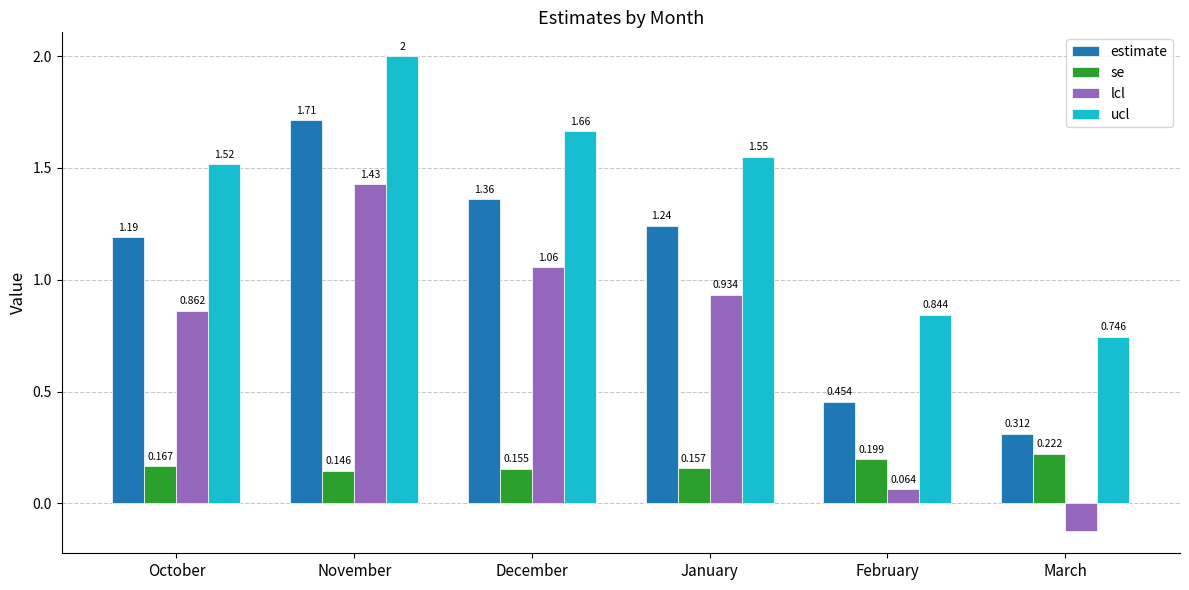

Between November and January, which series saw the biggest shift?

lcl